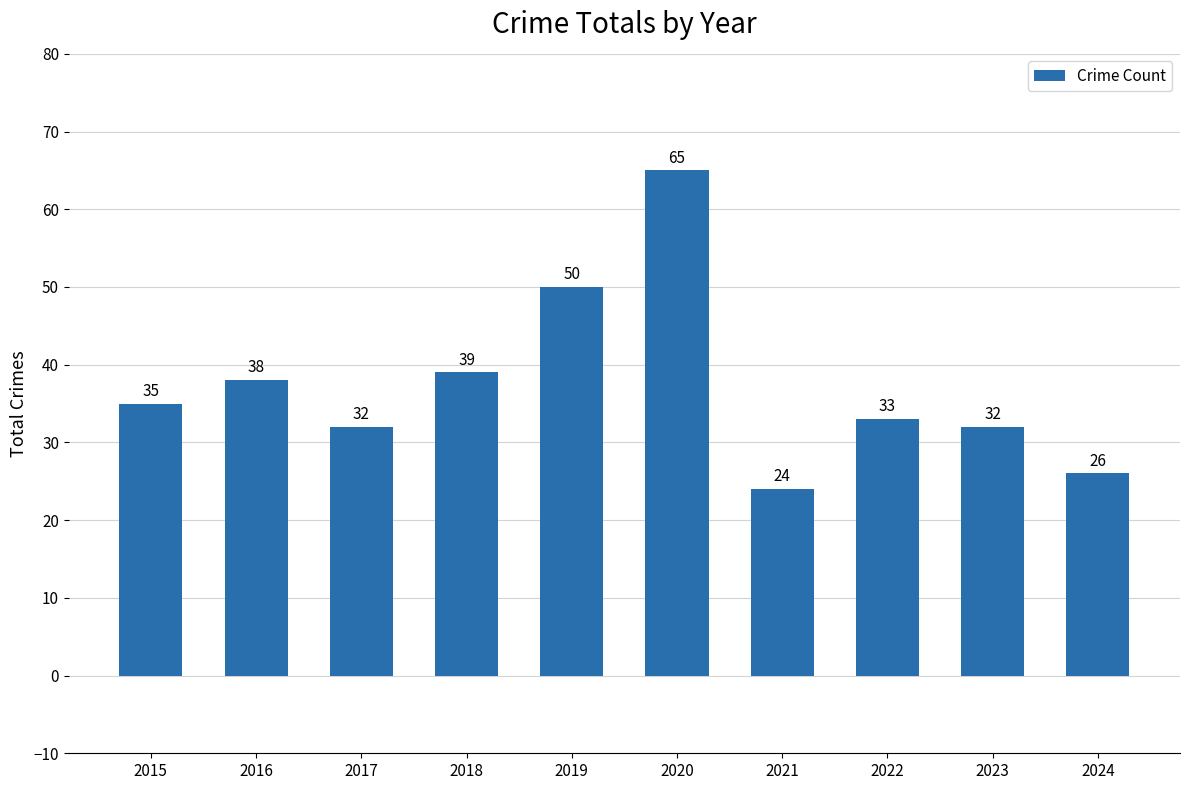

Approximately how many times larger is the value at 2018 compared to 2017?

1.2